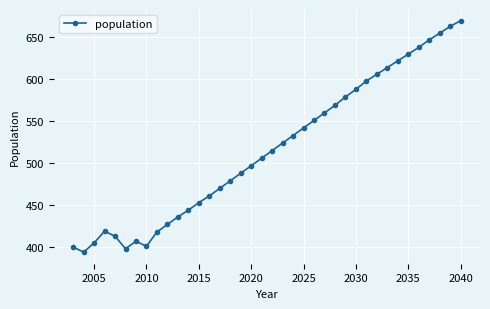

What is the value of the 19th point from the left?

506